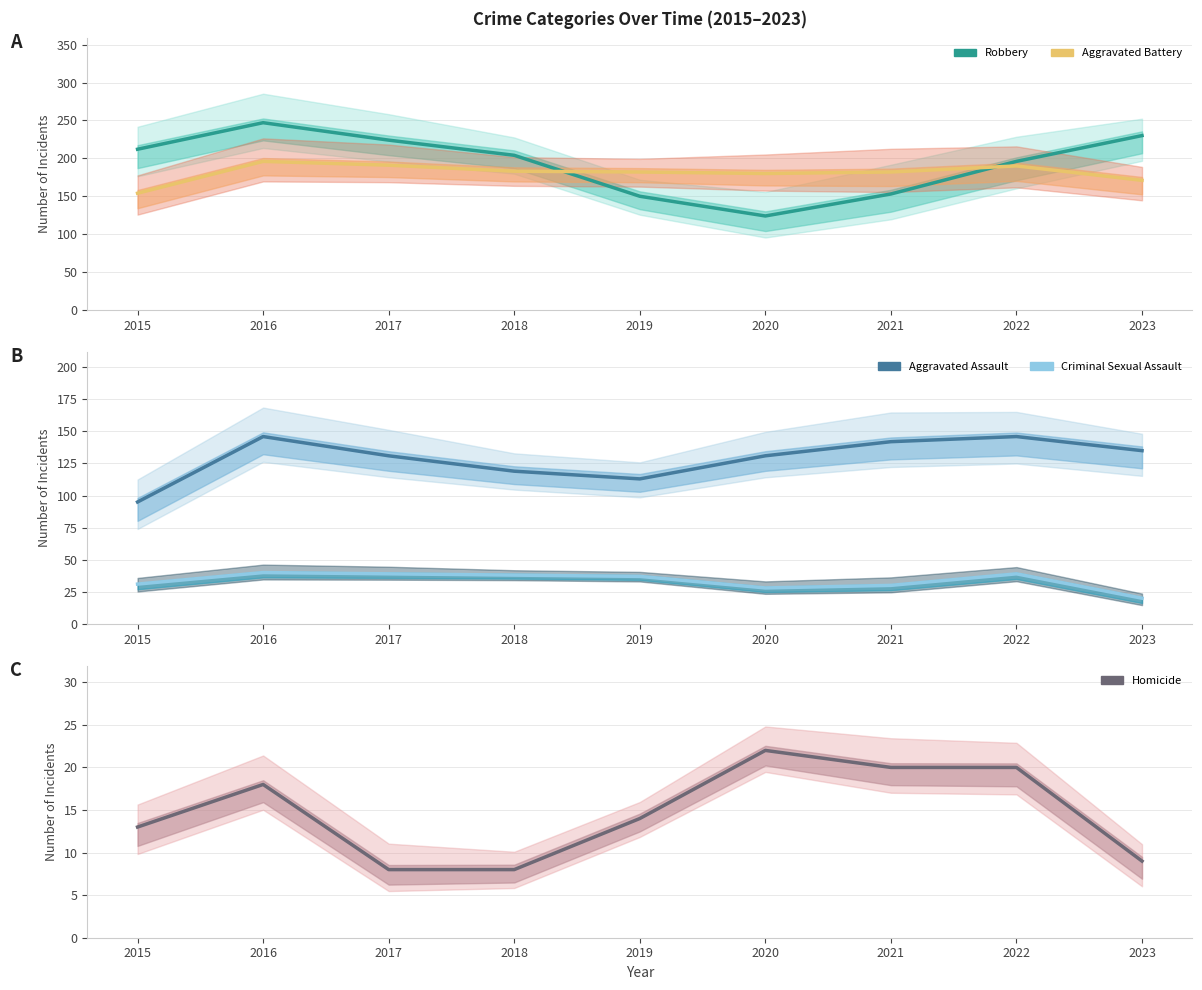

What are all the series names shown in the legend?

Robbery, Aggravated Battery, Aggravated Assault, Criminal Sexual Assault, Homicide